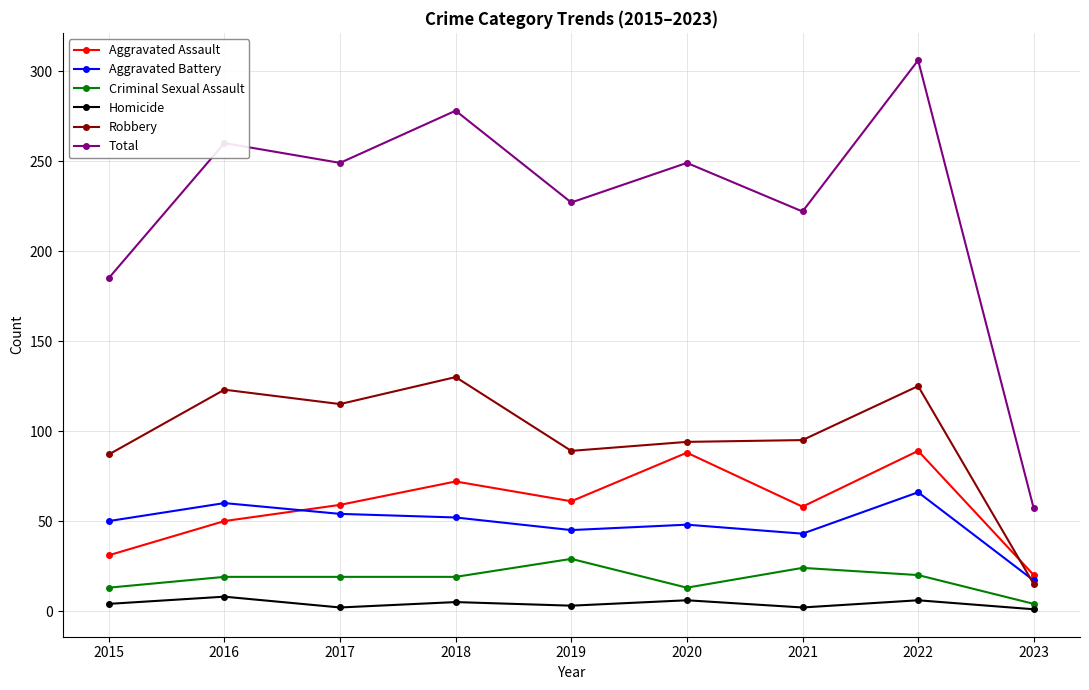

Is it true that Aggravated Battery equals 88 at 2016?

False